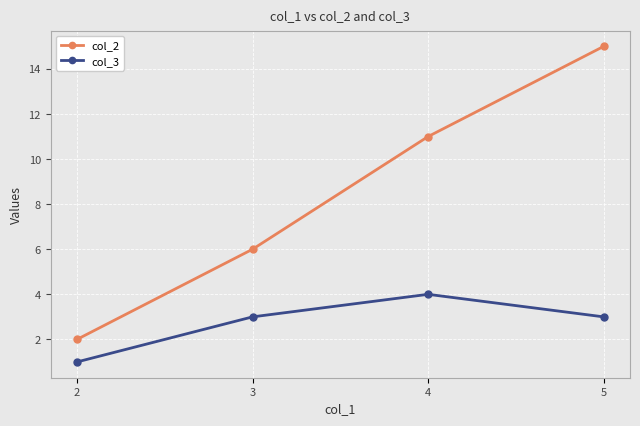

What is the maximum value for col_3?

4